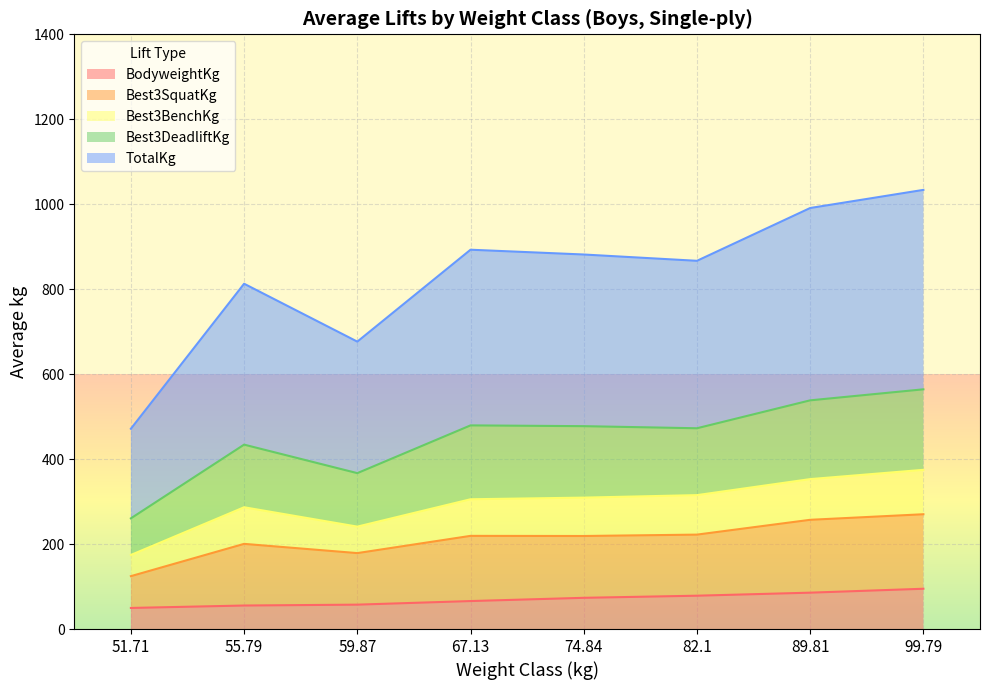

Which series changed the most between 89.81 and 99.79?

TotalKg